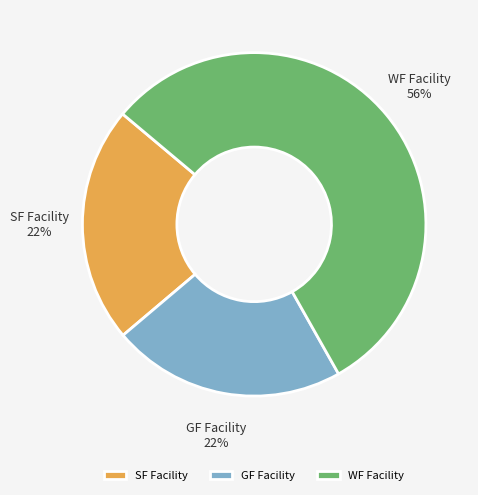

Does WF Facility represent more than half of the total?

Yes